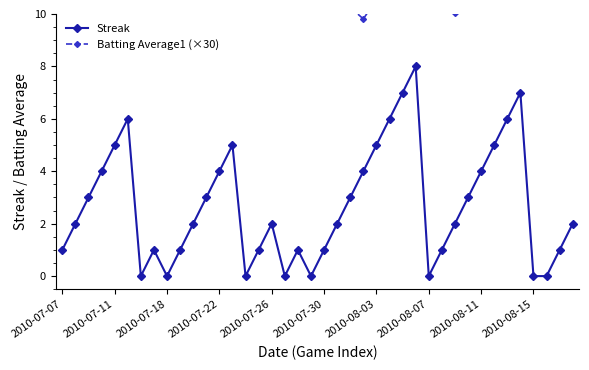

Which series has the largest total across all categories?

Batting Average1 (×30)